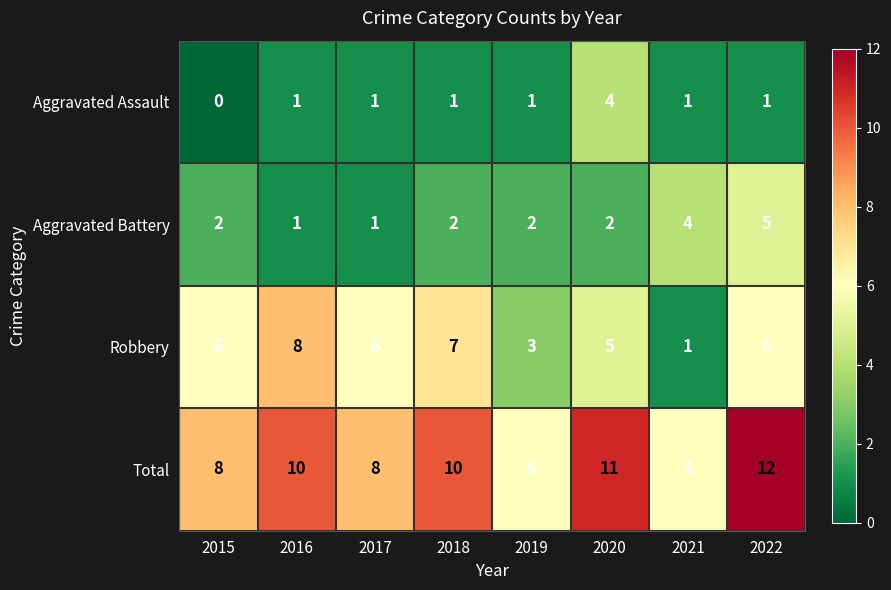

Rank the series by their maximum value, from highest to lowest.

Total, Robbery, Aggravated Battery, Aggravated Assault